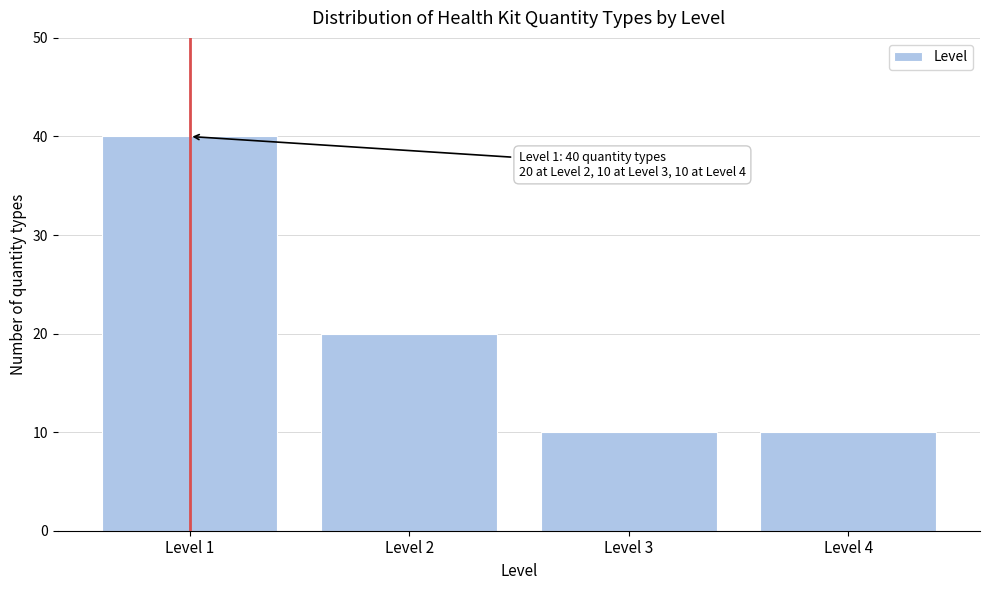

Reading left to right, list all the values displayed in this chart.

Level 1=40	Level 2=20	Level 3=10	Level 4=10